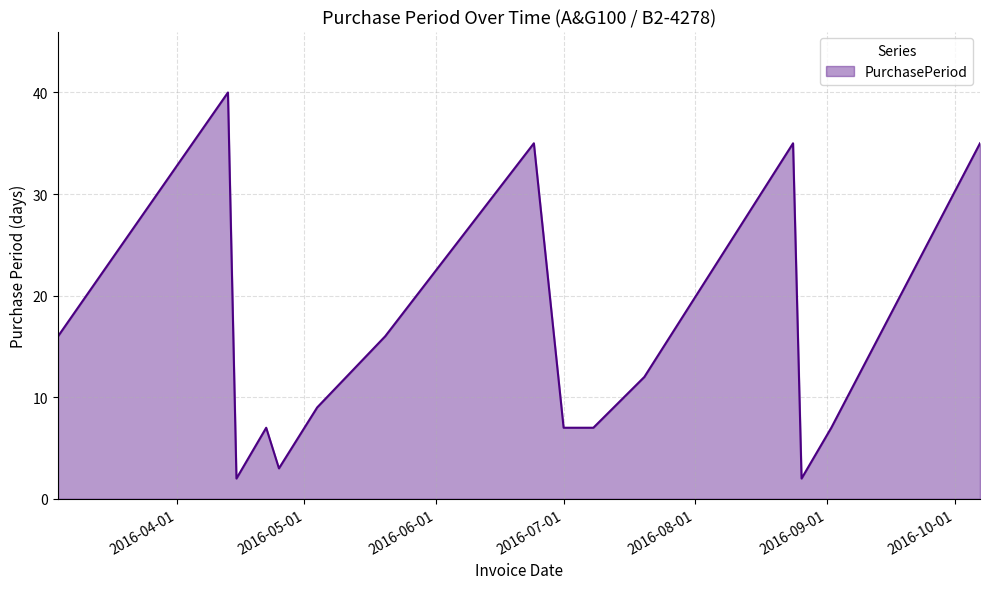

What is the difference between the maximum and minimum values?

38